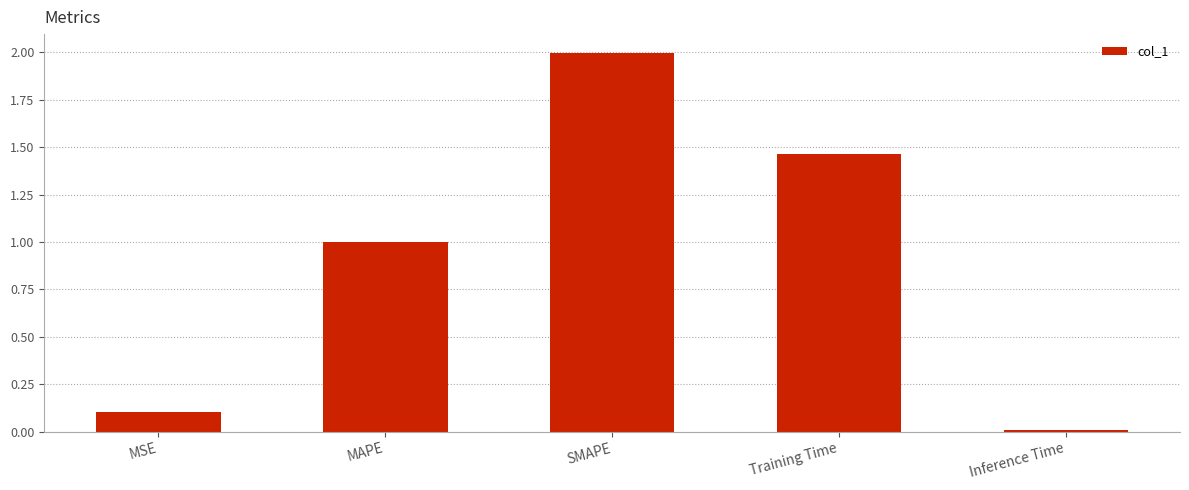

Are the bars horizontal?

No